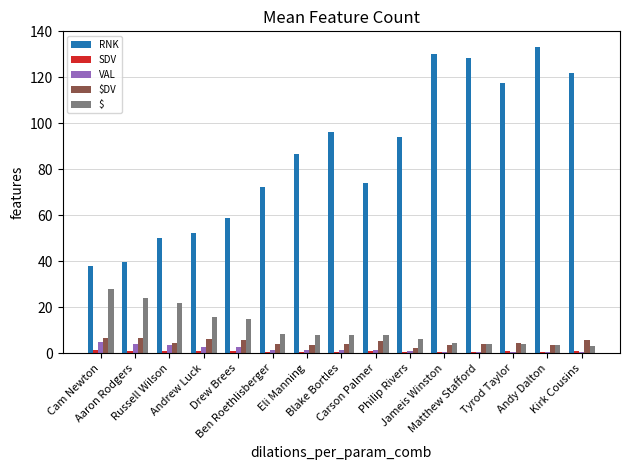

What is the greatest value displayed?

133.4